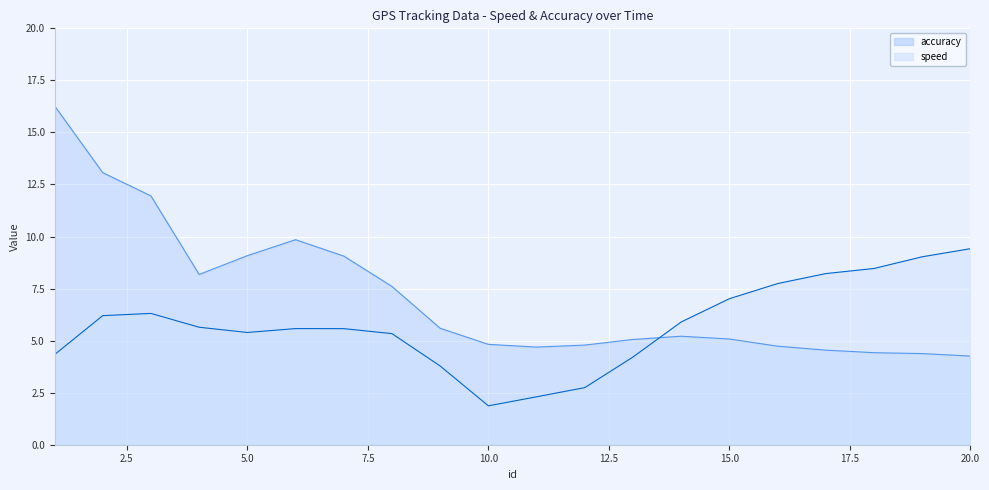

Between 20 and 15, which is larger?

20